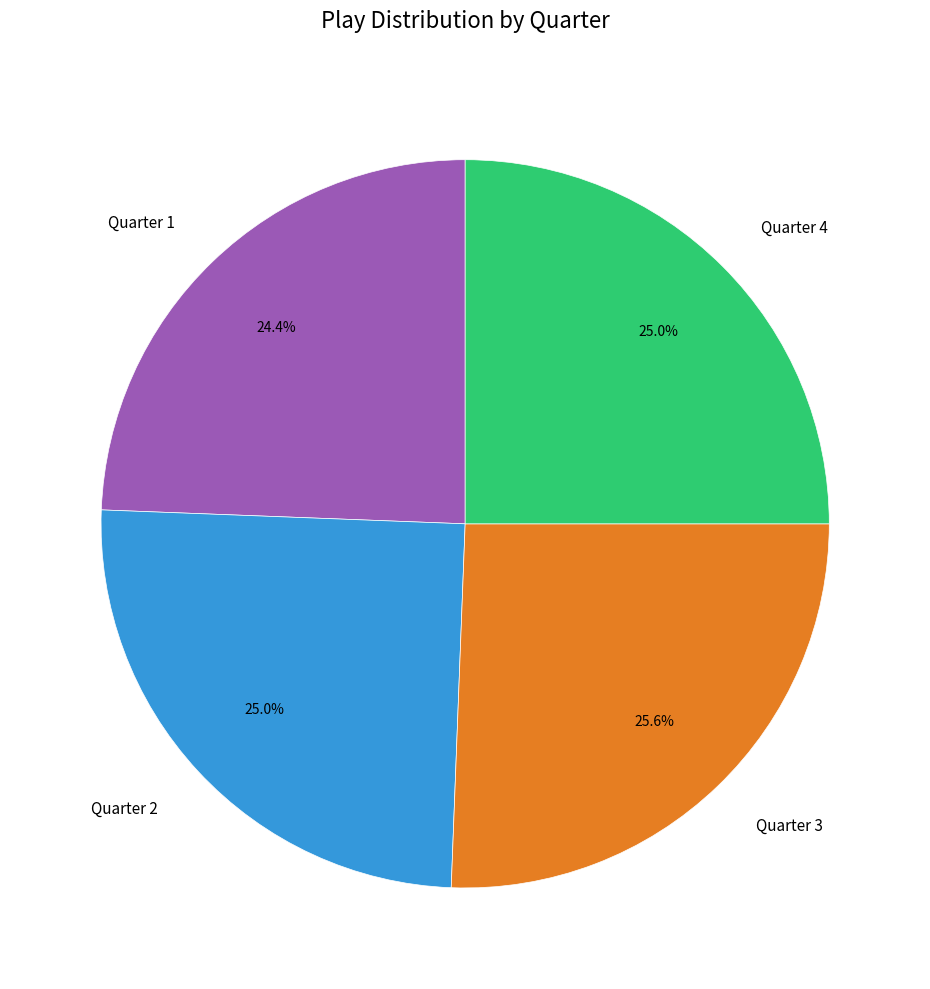

Approximately how many times larger is the value at Quarter 4 compared to Quarter 1?

1.0